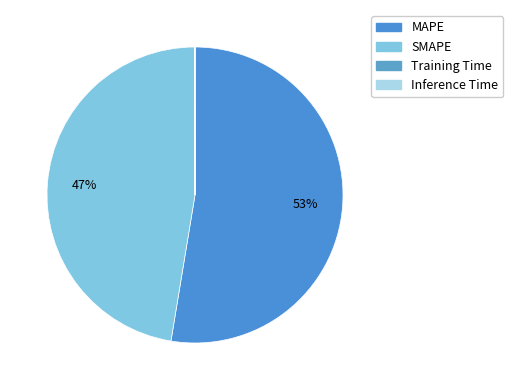

True or false: Inference Time accounts for 7% of the total.

False